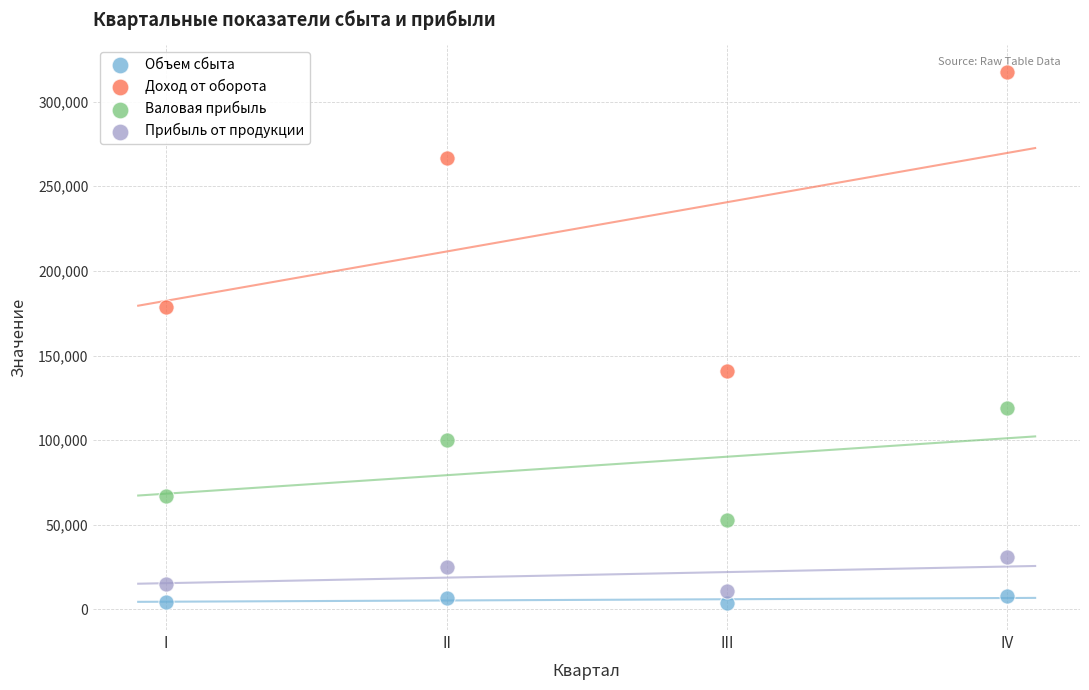

Across all data points, what is the range of Y values (max minus min)?

313991.9